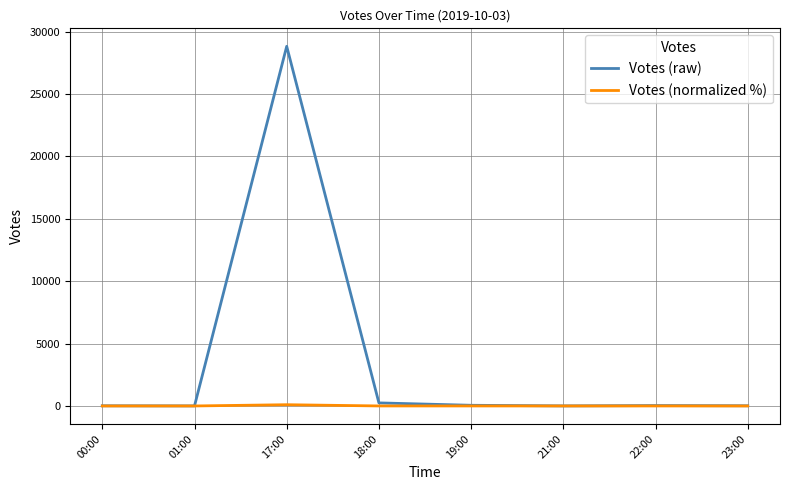

List the series in order of their overall mean, highest first.

Votes (raw), Votes (normalized %)